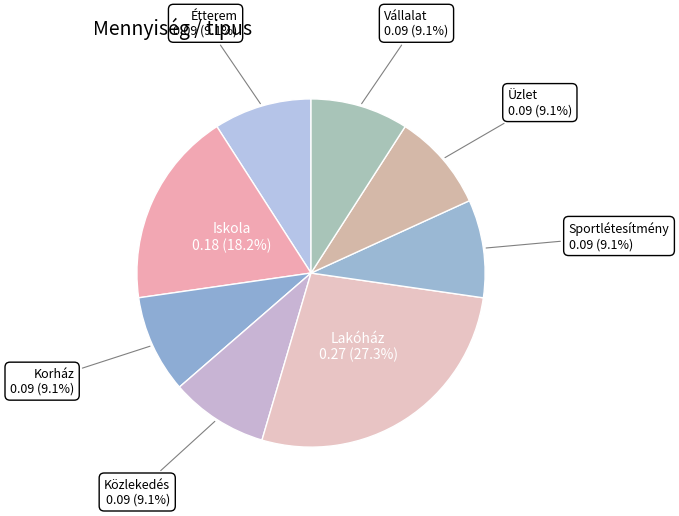

What percentage is NOT represented by Lakóház?

72.7%